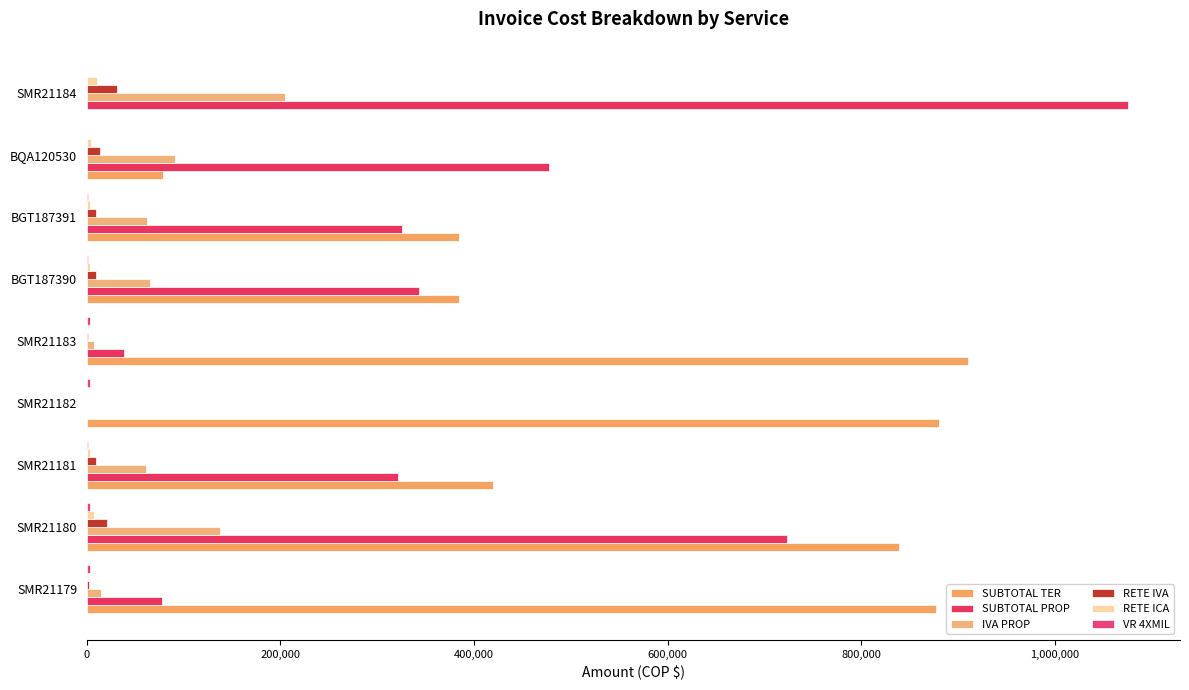

How many data points does each series have?

9